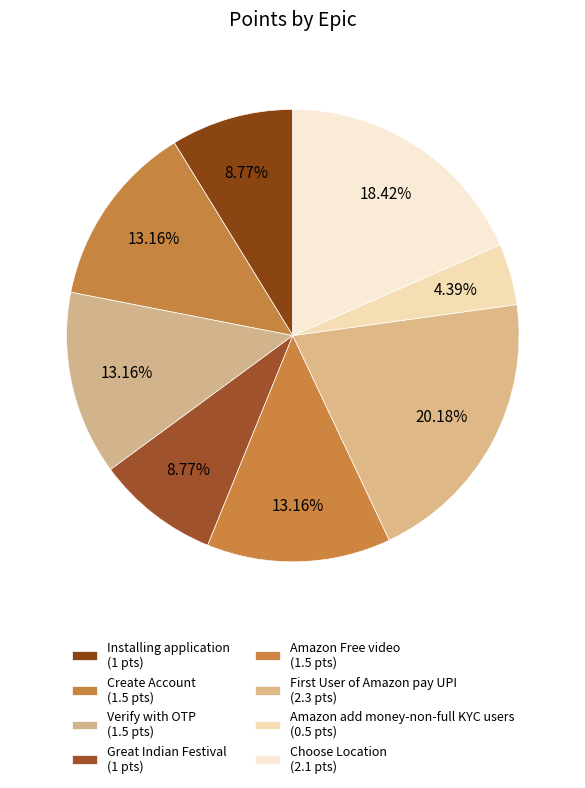

How many slices are in this pie chart?

8